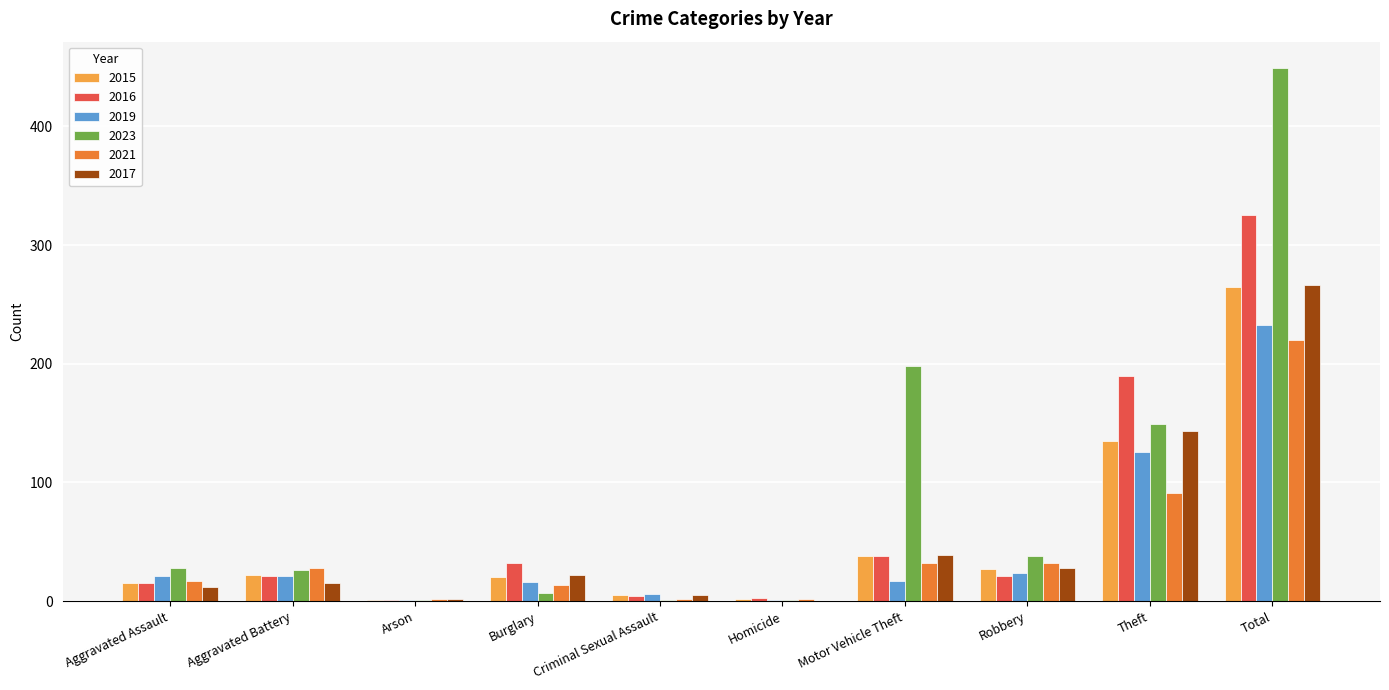

What is the maximum value for 2019?

233